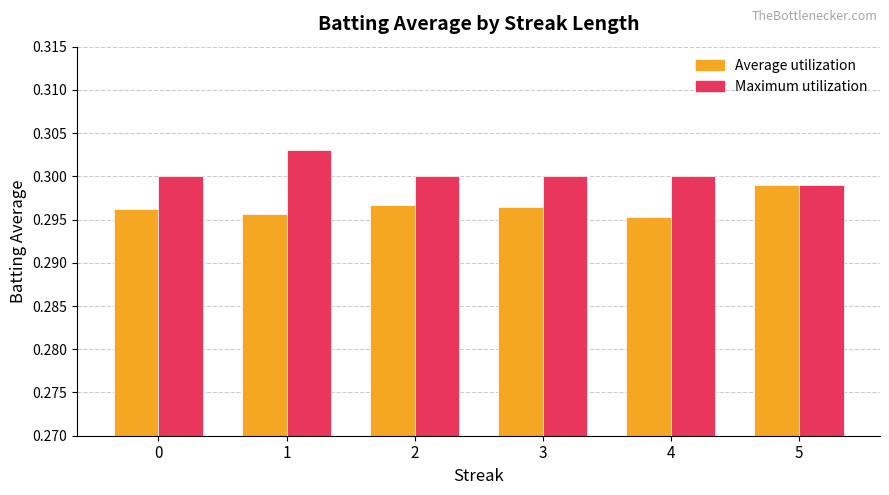

What is the sum of all Average utilization values?

1.8